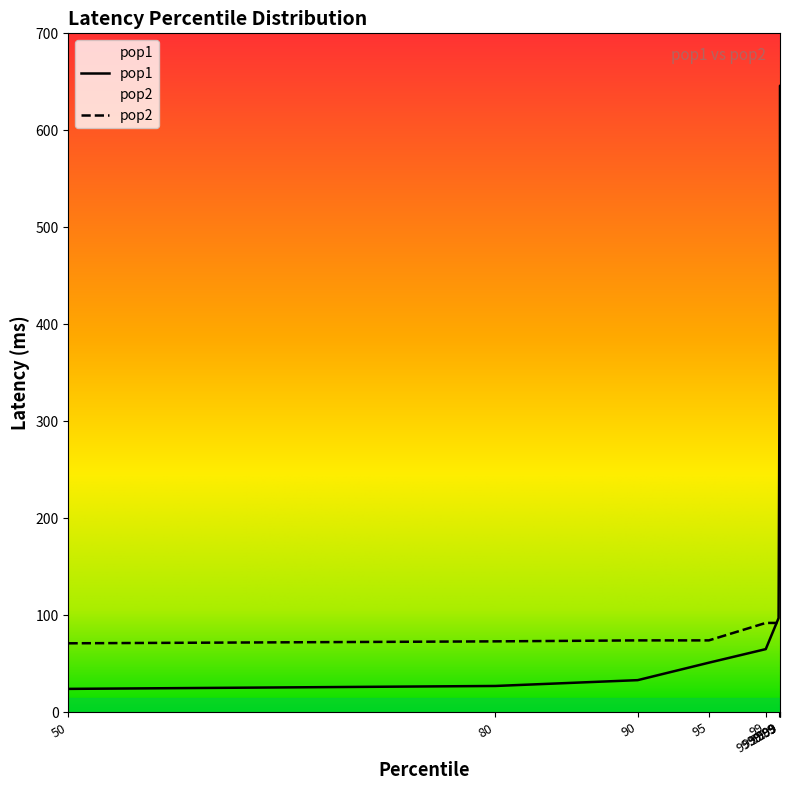

What are all the series names shown in the legend?

pop1, pop2